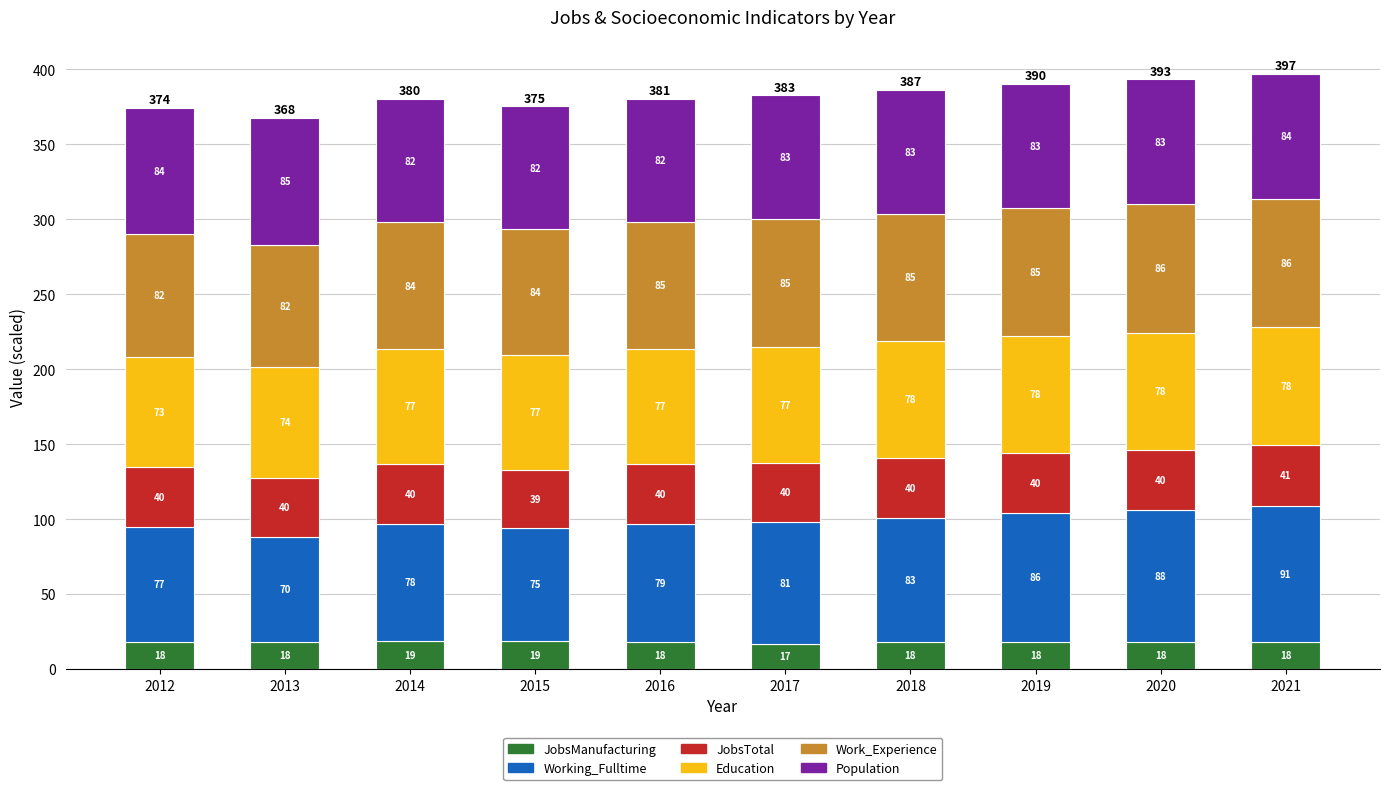

At which category is the sum across all series the highest?

2021